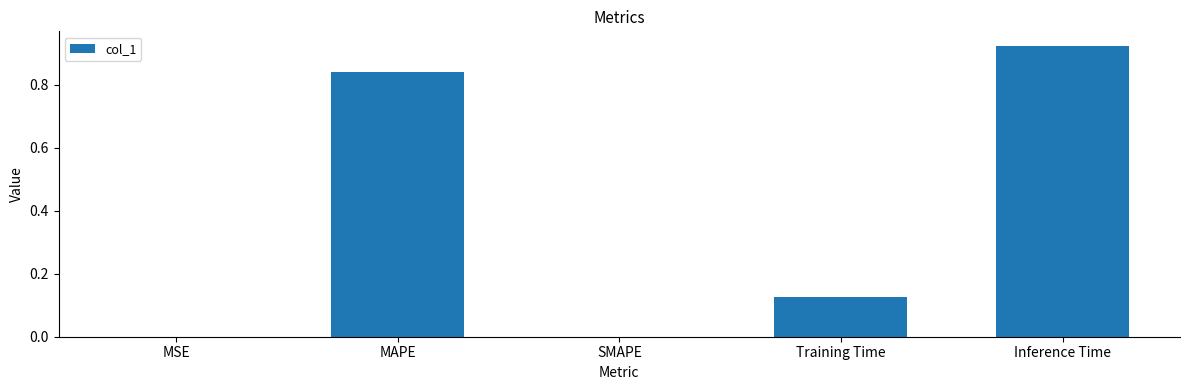

Which has a higher value, MSE or Training Time?

Training Time